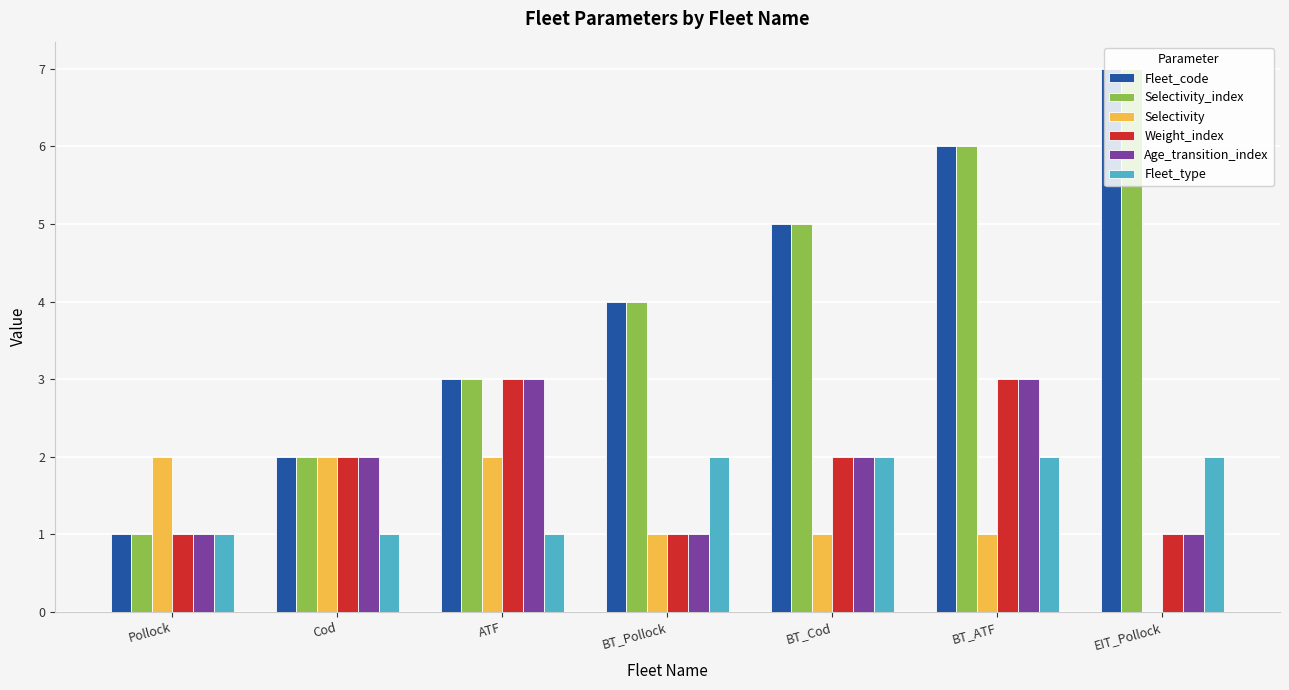

What is the sum of the Fleet_type values at BT_Cod and Pollock?

3